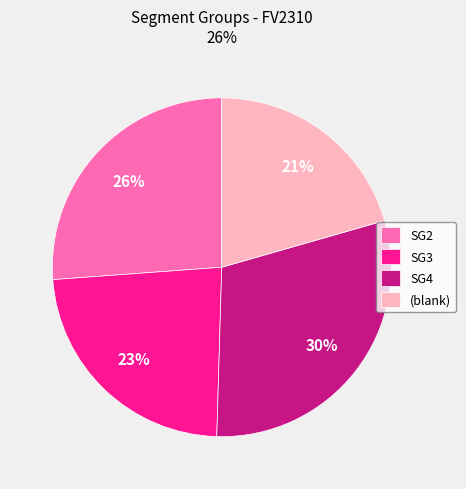

Combined, do SG3 and (blank) account for over 50%?

No